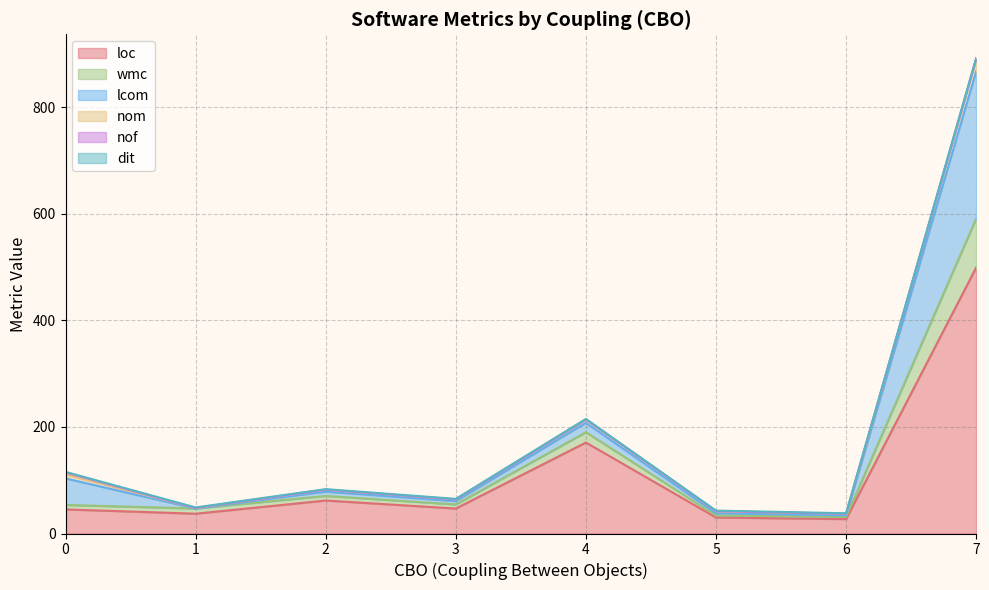

What is the highest value of the loc series?

499.0